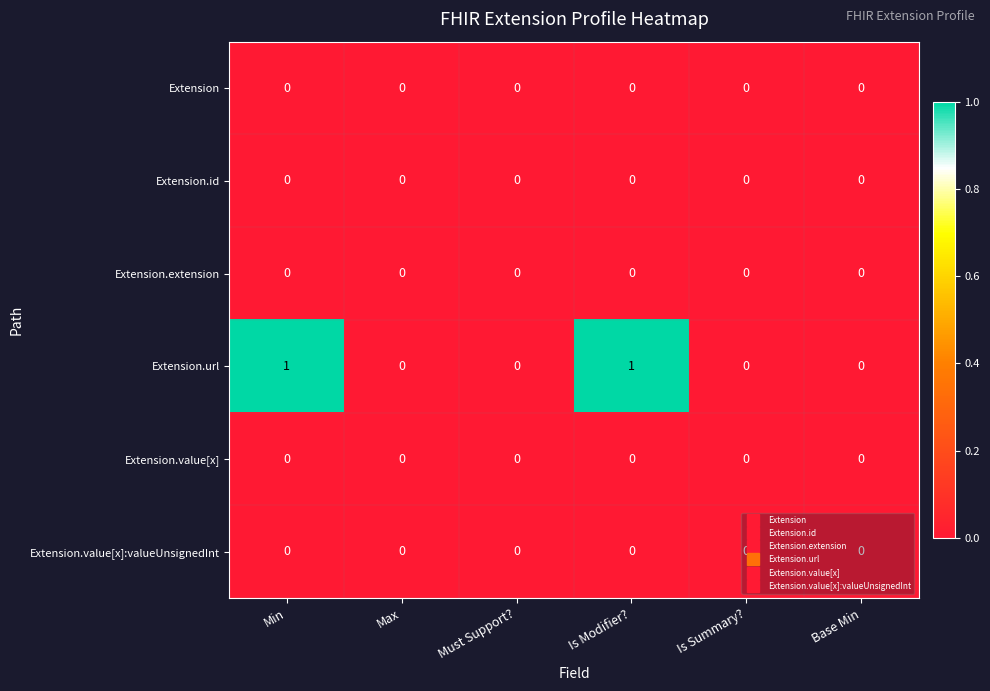

Between Min and Base Min, which series saw the biggest shift?

Extension.url